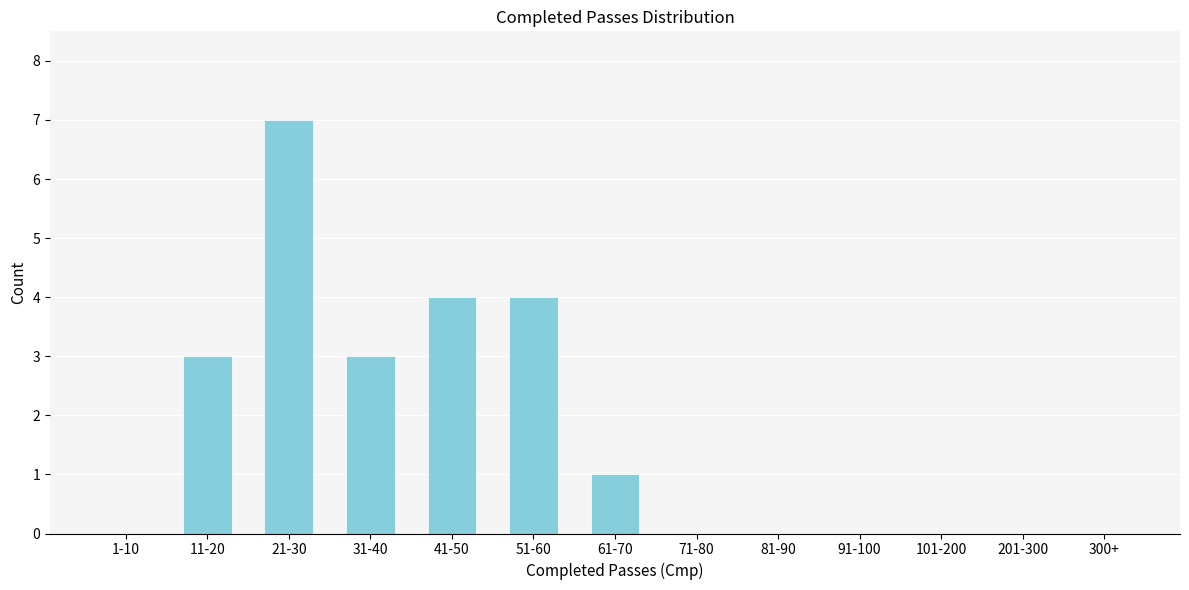

Reading left to right, extract all data points from this chart.

1-10=0	11-20=3	21-30=7	31-40=3	41-50=4	51-60=4	61-70=1	71-80=0	81-90=0	91-100=0	101-200=0	201-300=0	300+=0